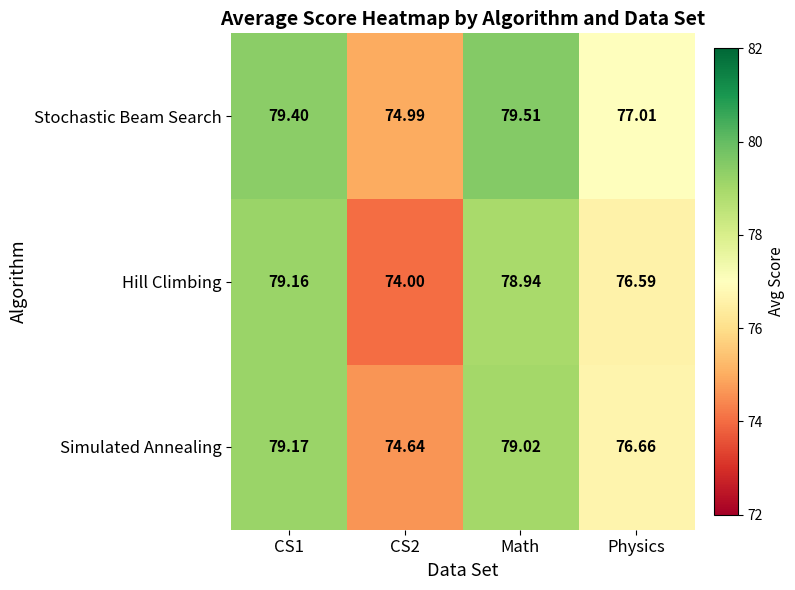

At which category does the chart reach its peak across all series?

Math